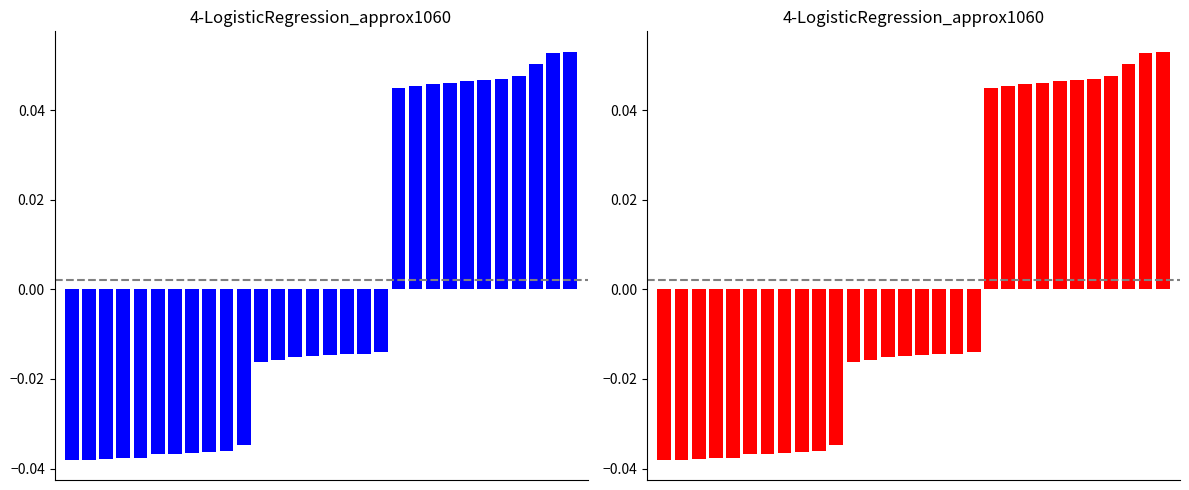

How many values in the red series are below 0?

19